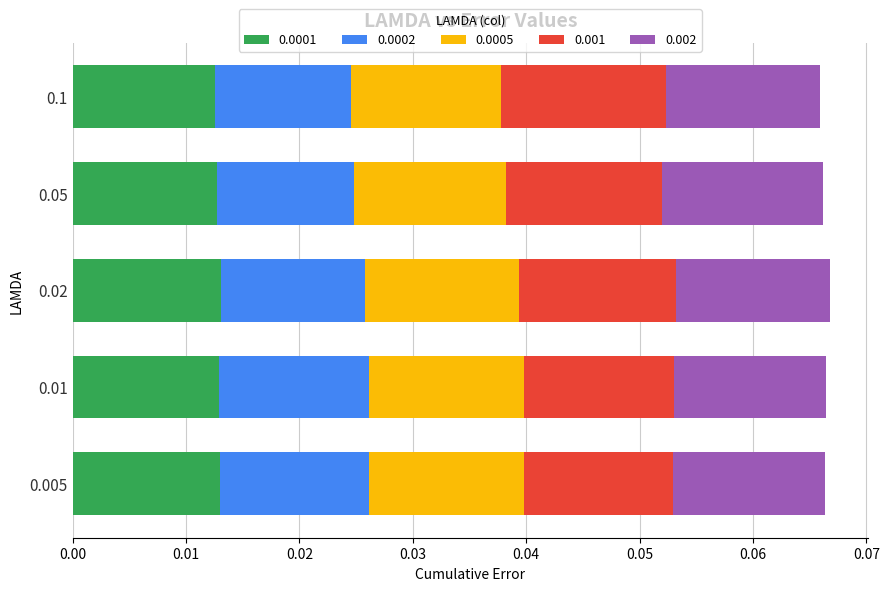

Which series changed the most between 0.005 and 0.05?

0.0002